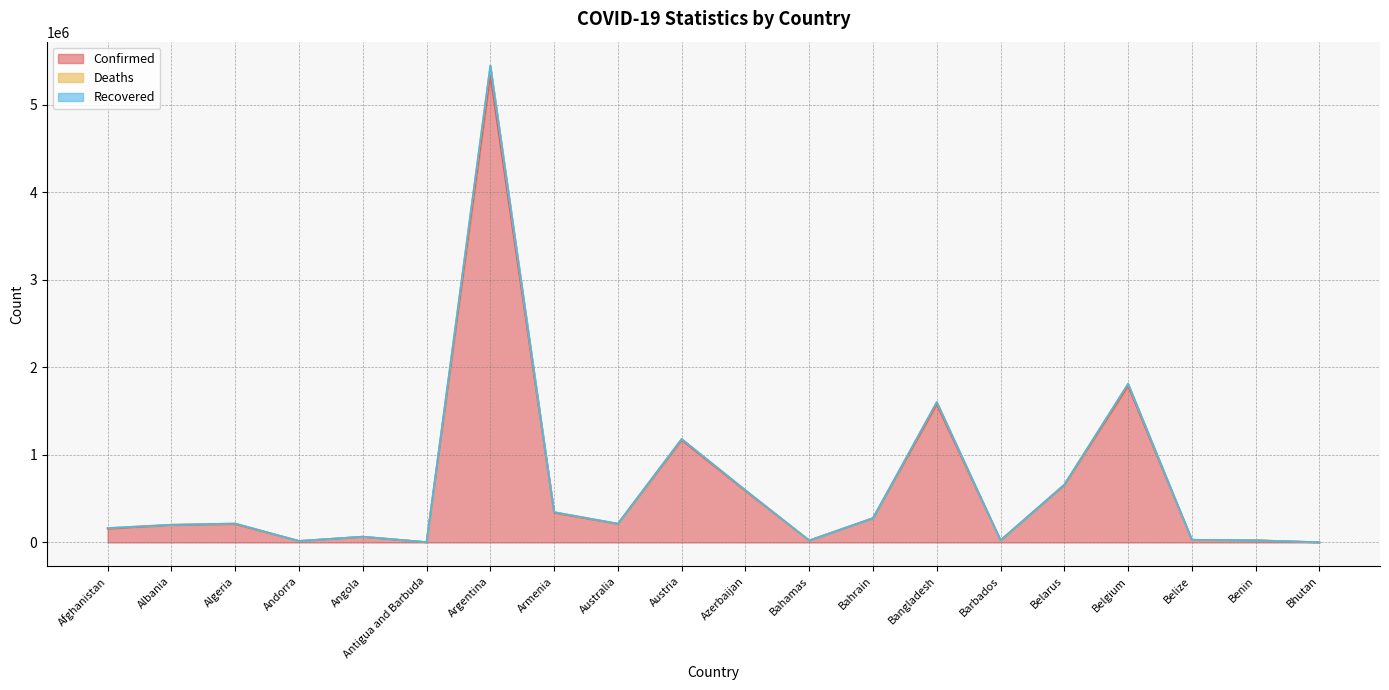

The value of Confirmed at Angola is 97907. True or false?

False